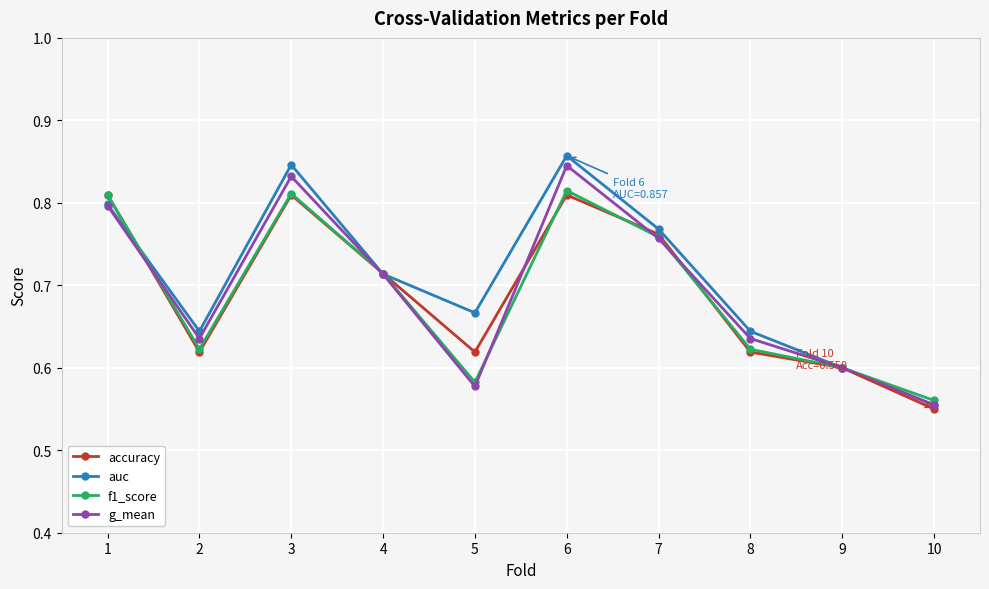

True or false: g_mean has more than 0 points higher than both neighbors.

True